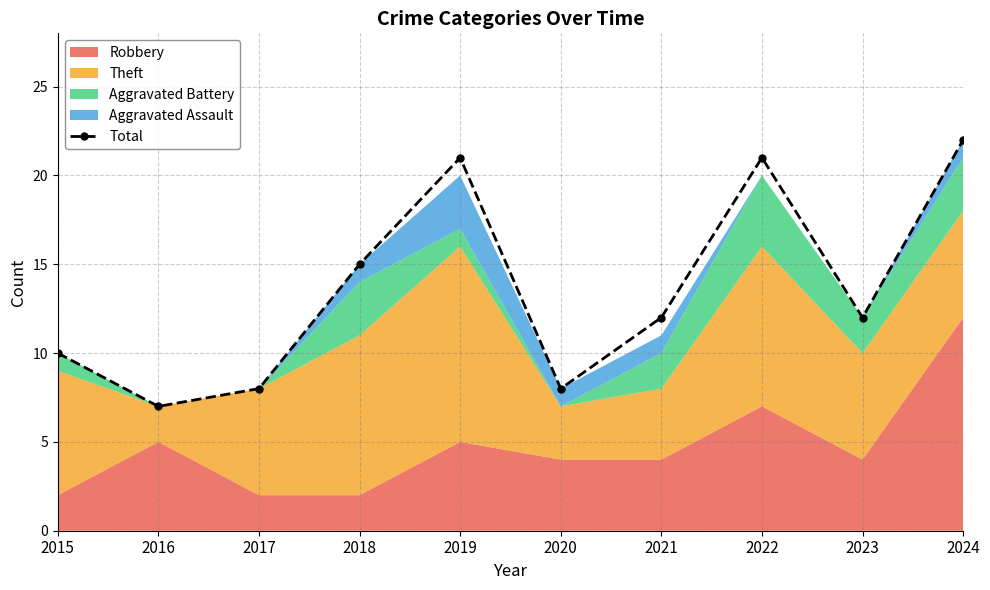

How many interior local peaks (higher than both neighbors) does the data have?

2